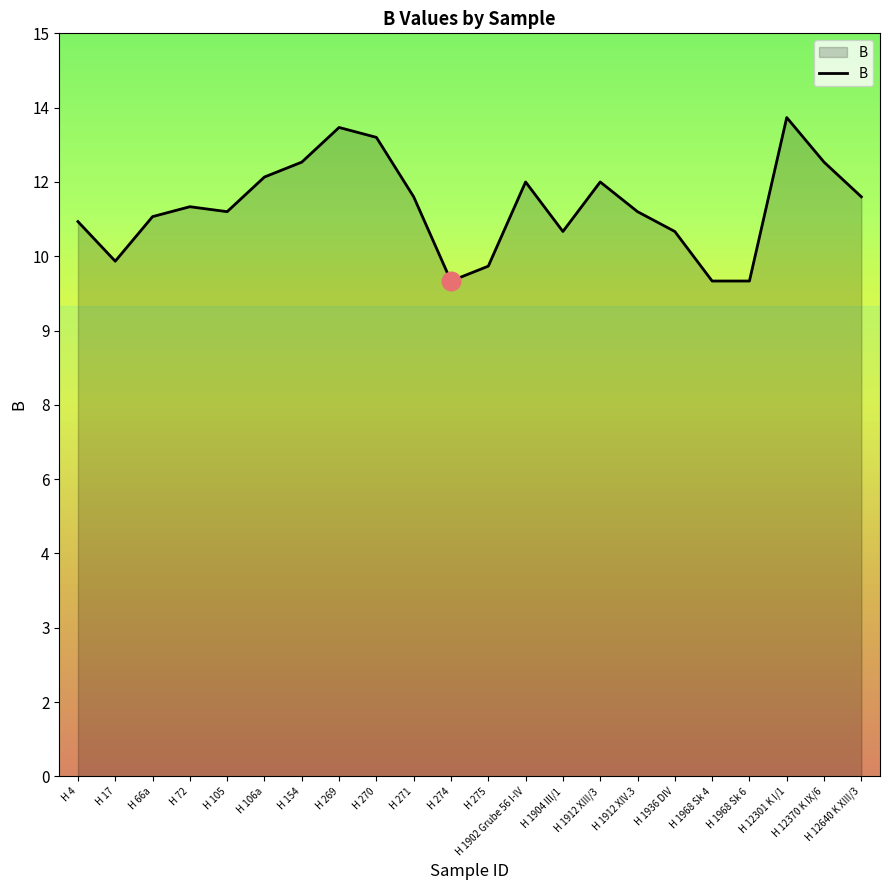

What is the change in value from H 17 to H 274?

-0.4